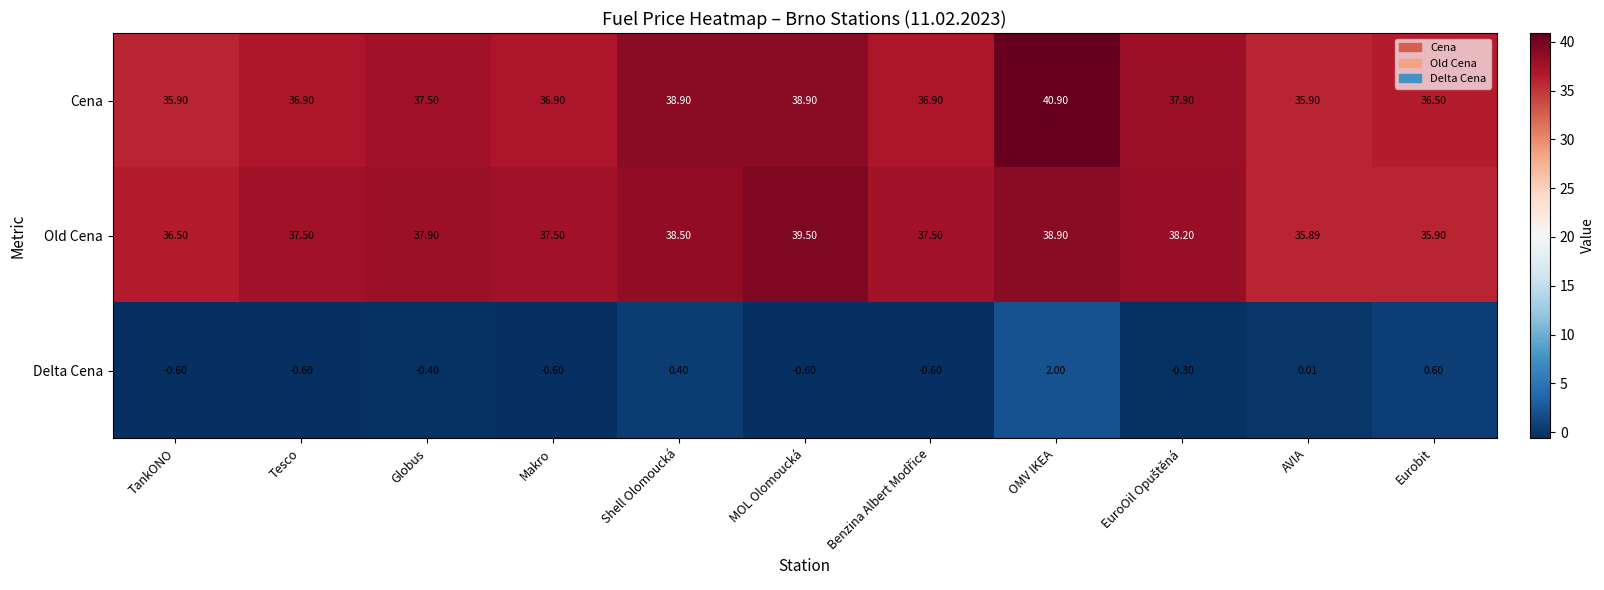

Which series changed the most between AVIA and Eurobit?

Cena